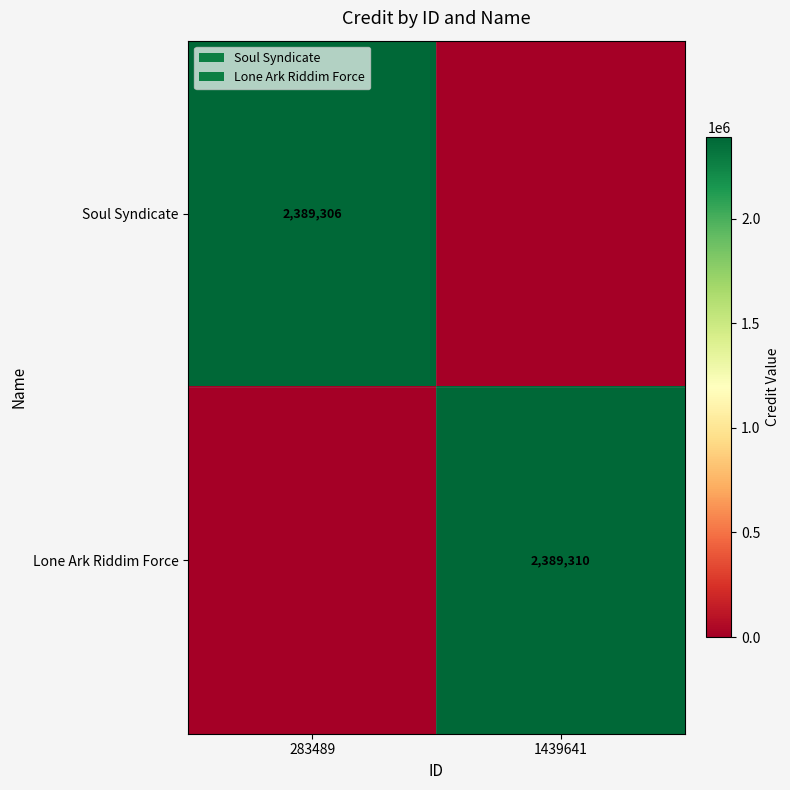

The value of Lone Ark Riddim Force at 283489 is 0. True or false?

True